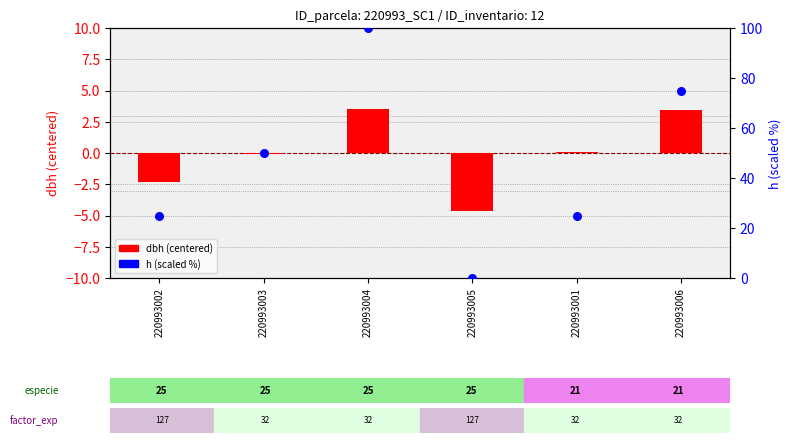

What are all the series names shown in the legend?

dbh (centered), h (scaled %)